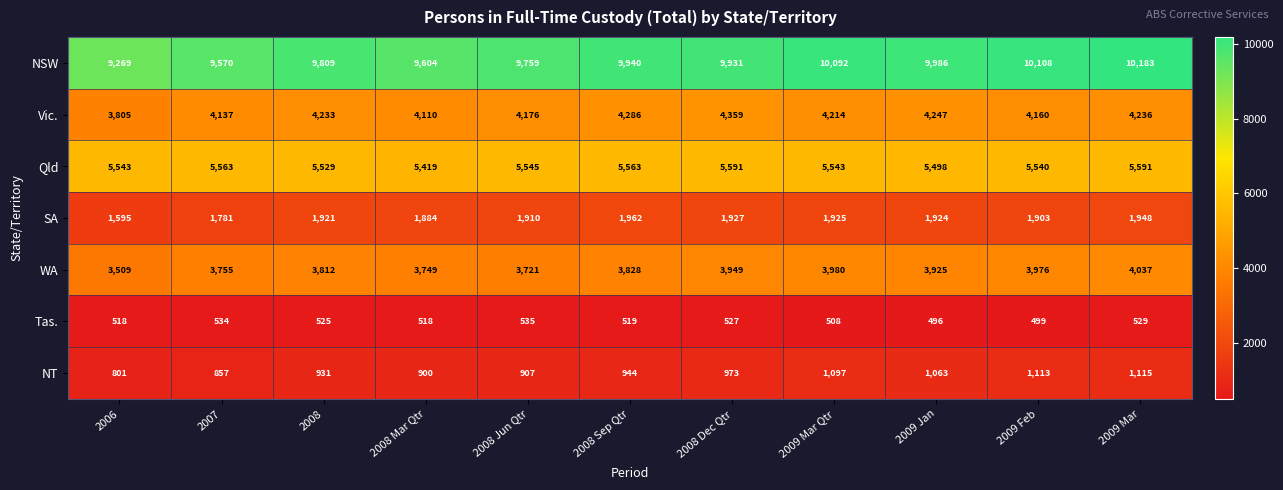

Is the value of Vic. at 2009 Feb greater than the value of NT at 2006?

Yes